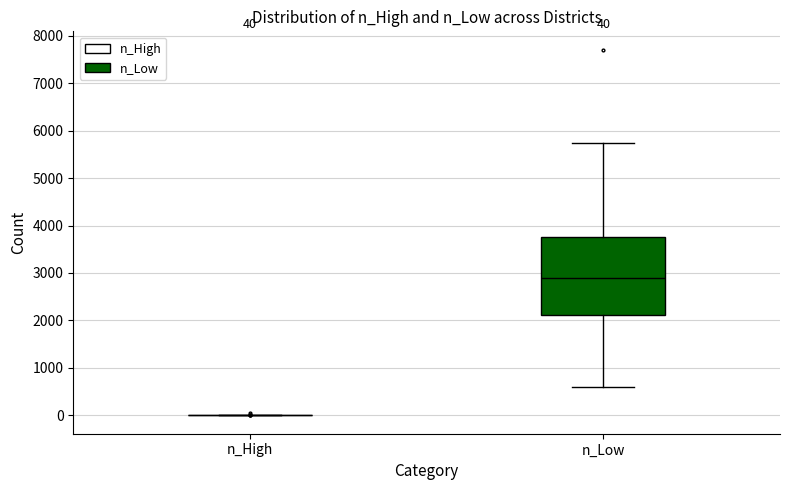

Comparing the boxes themselves (not the whiskers), which one is the tallest?

n_Low